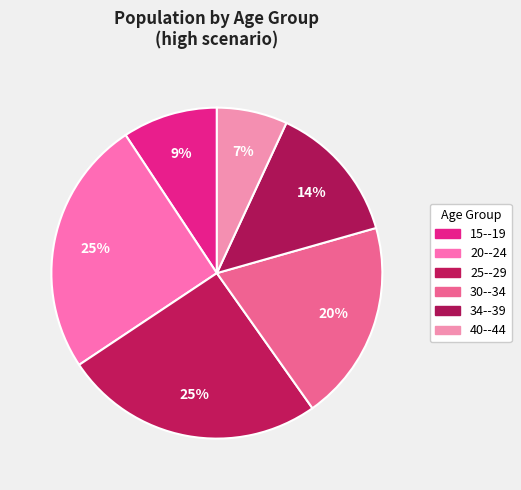

To the nearest percent, what percentage of the pie is 15--19?

9%